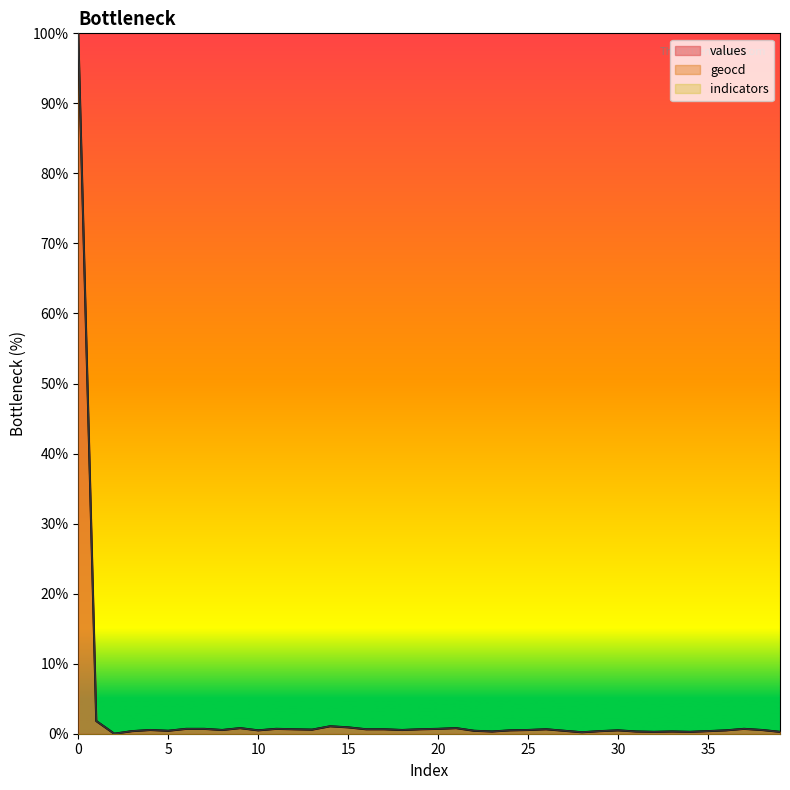

True or false: geocd and values cross at least once.

False